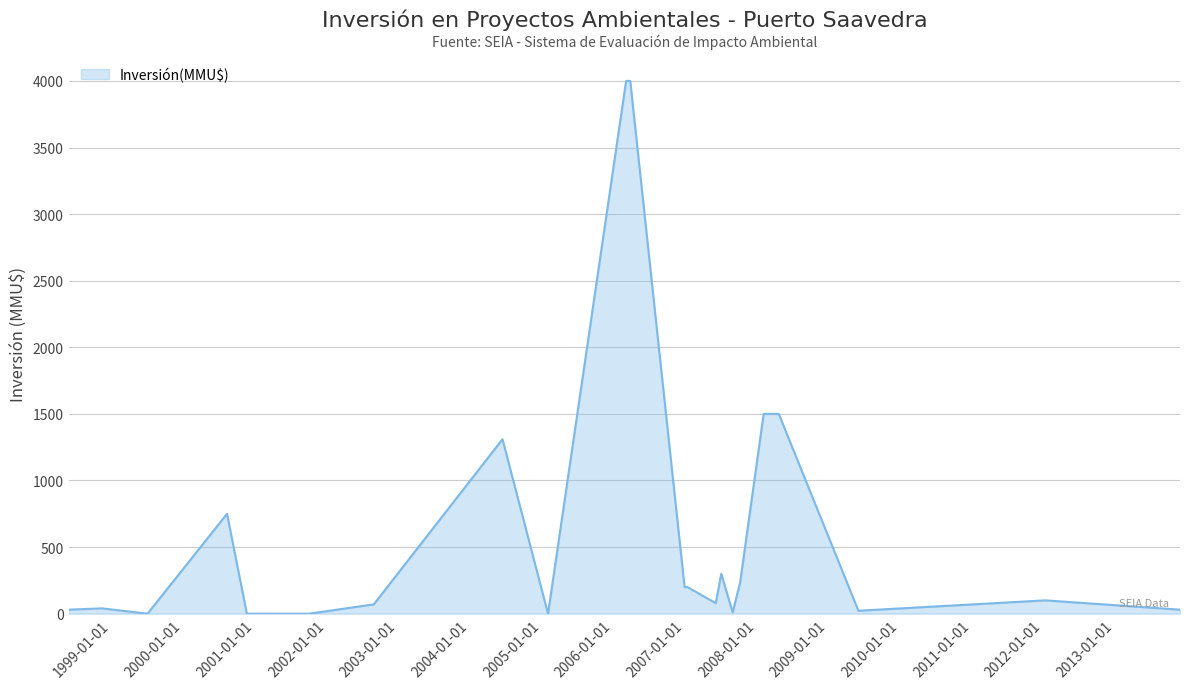

What is the difference between the second highest and minimum values?

4000